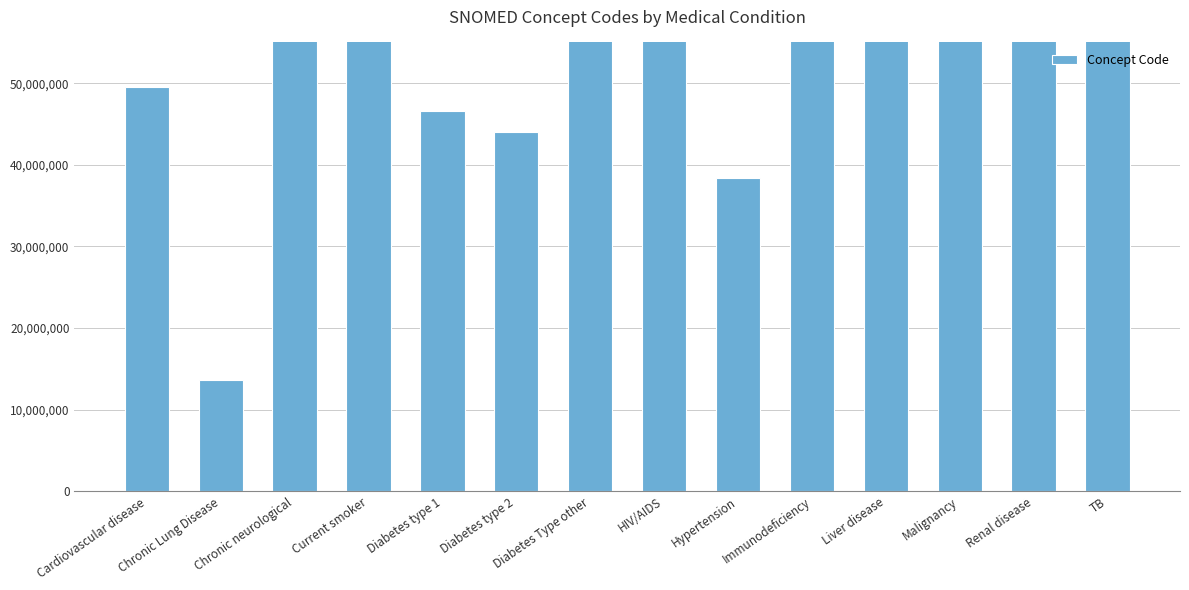

Where does the data first go above 76783007?

Chronic neurological